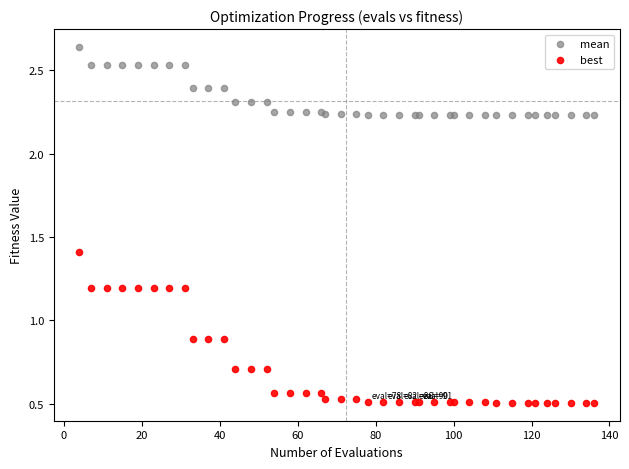

Which series reaches the maximum Y coordinate?

mean